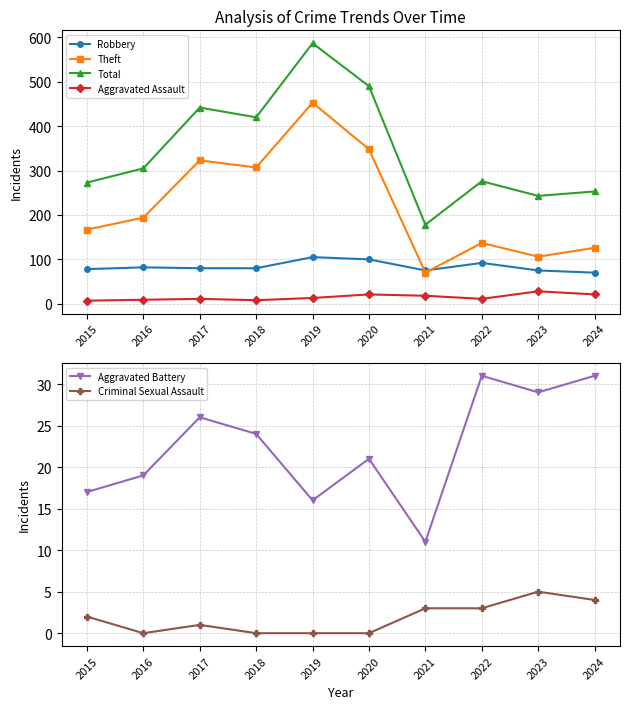

The value of Criminal Sexual Assault at 2022 is 1. True or false?

False